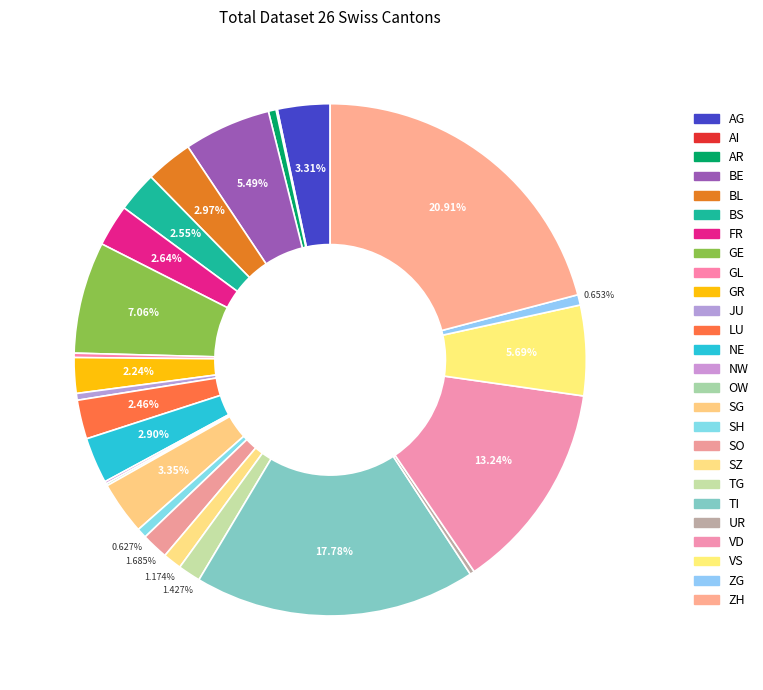

What portion of the pie excludes AI?

99.9%